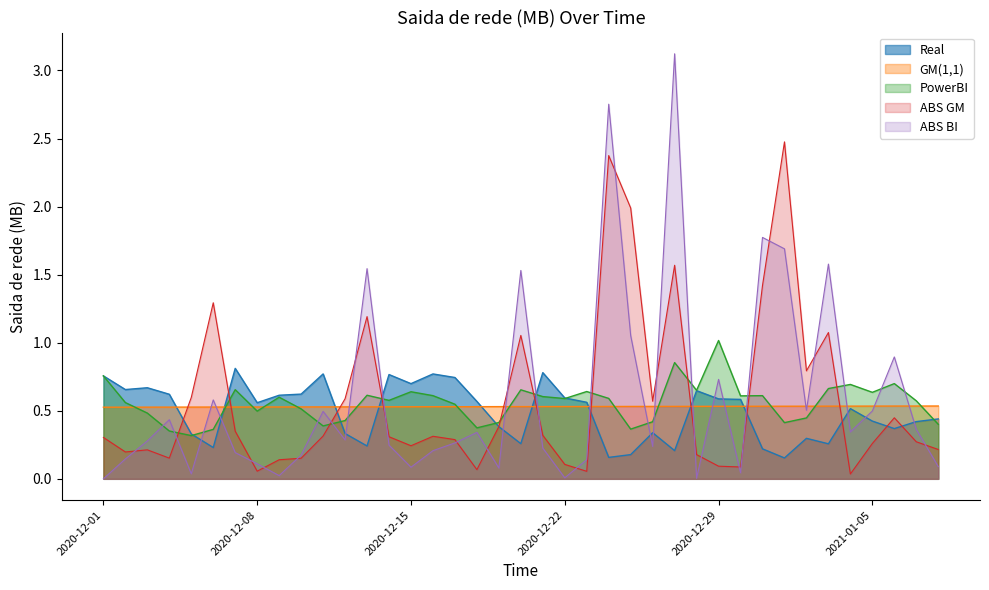

What is the total value across all series at 2020-12-25?

4.1